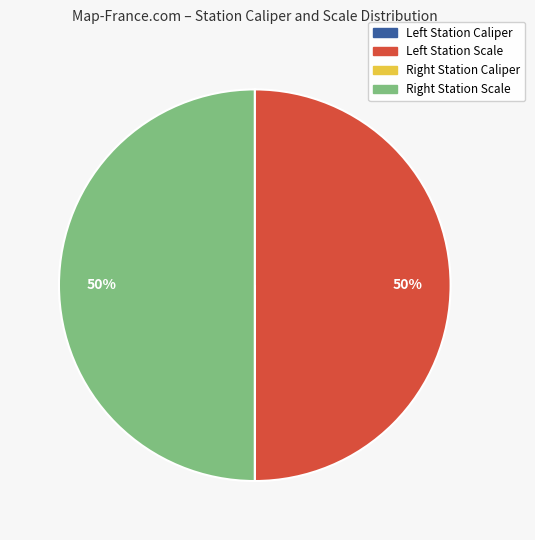

To the nearest percent, what is the difference between the largest and smallest slice percentages?

50%